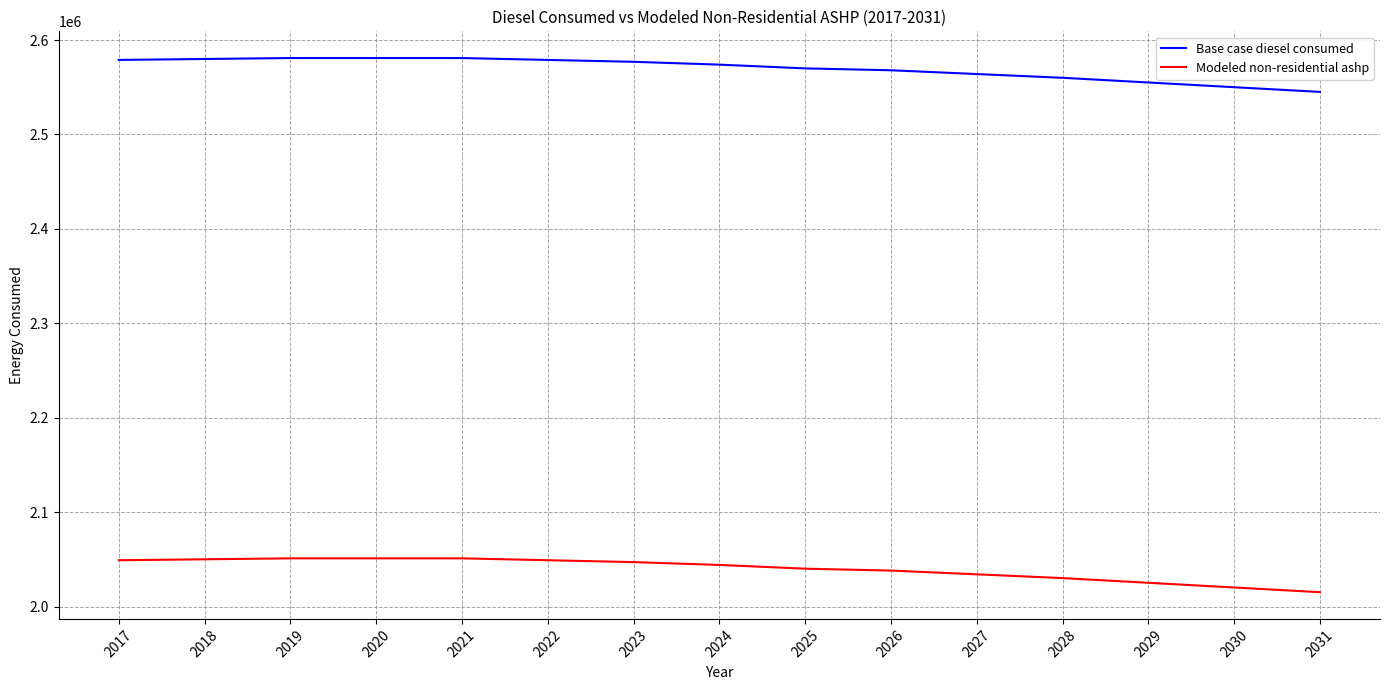

What is the average value of the Base case diesel consumed series?

2569596.2